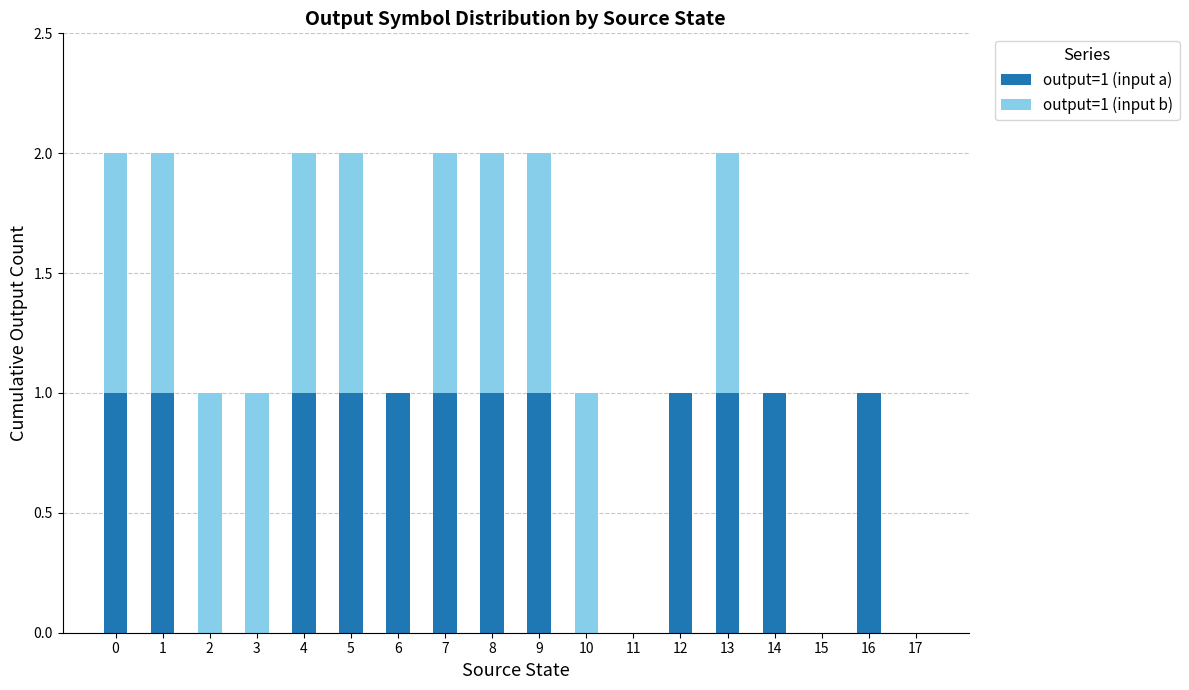

True or false: output=1 (input a) has a value of -1 at 15.

False